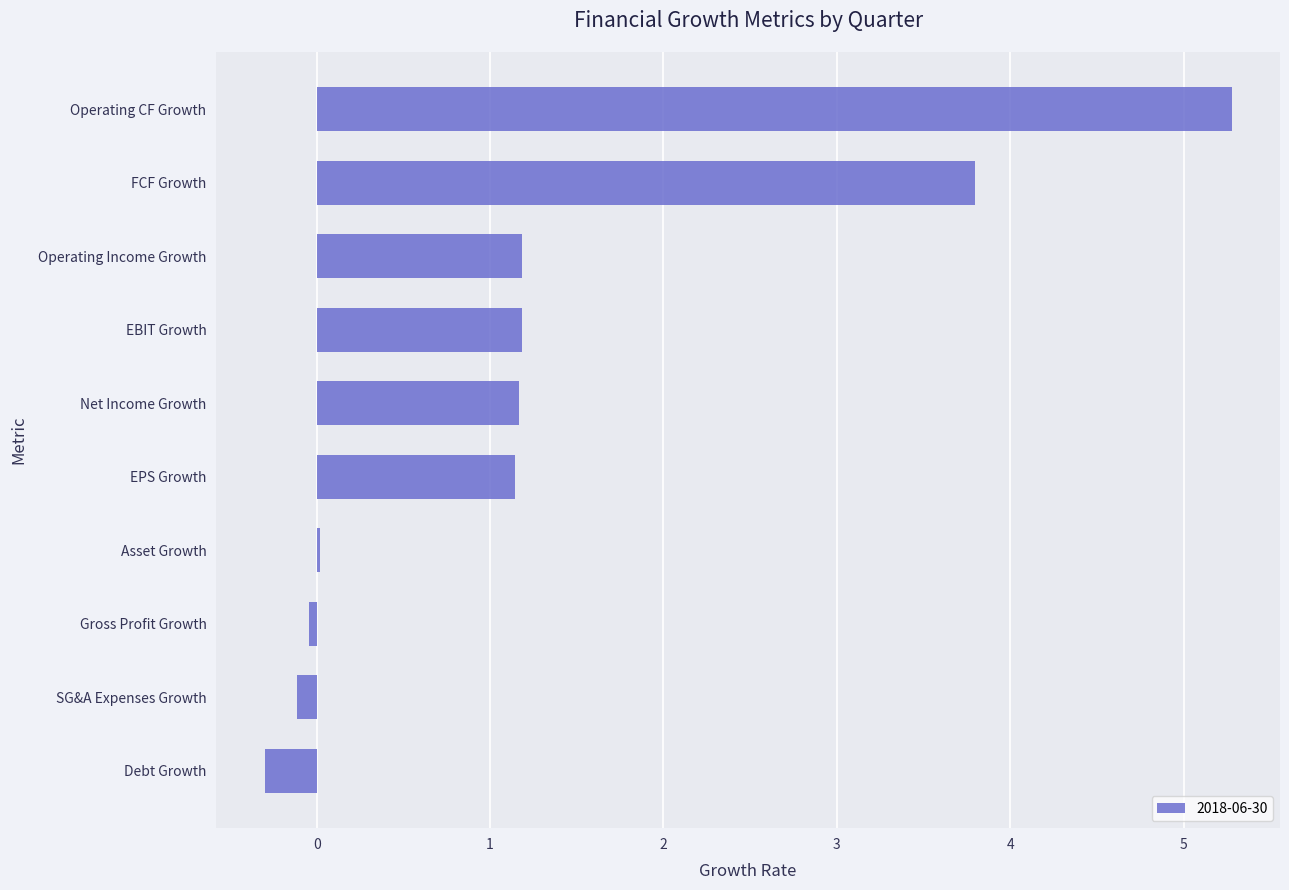

How many distinct data groups are displayed?

1